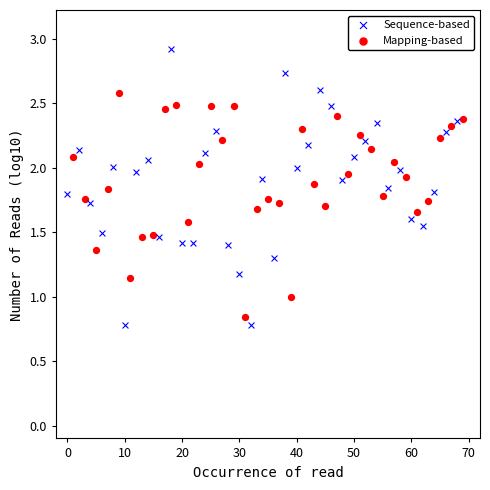

Which series has the widest spread of Y values?

Sequence-based